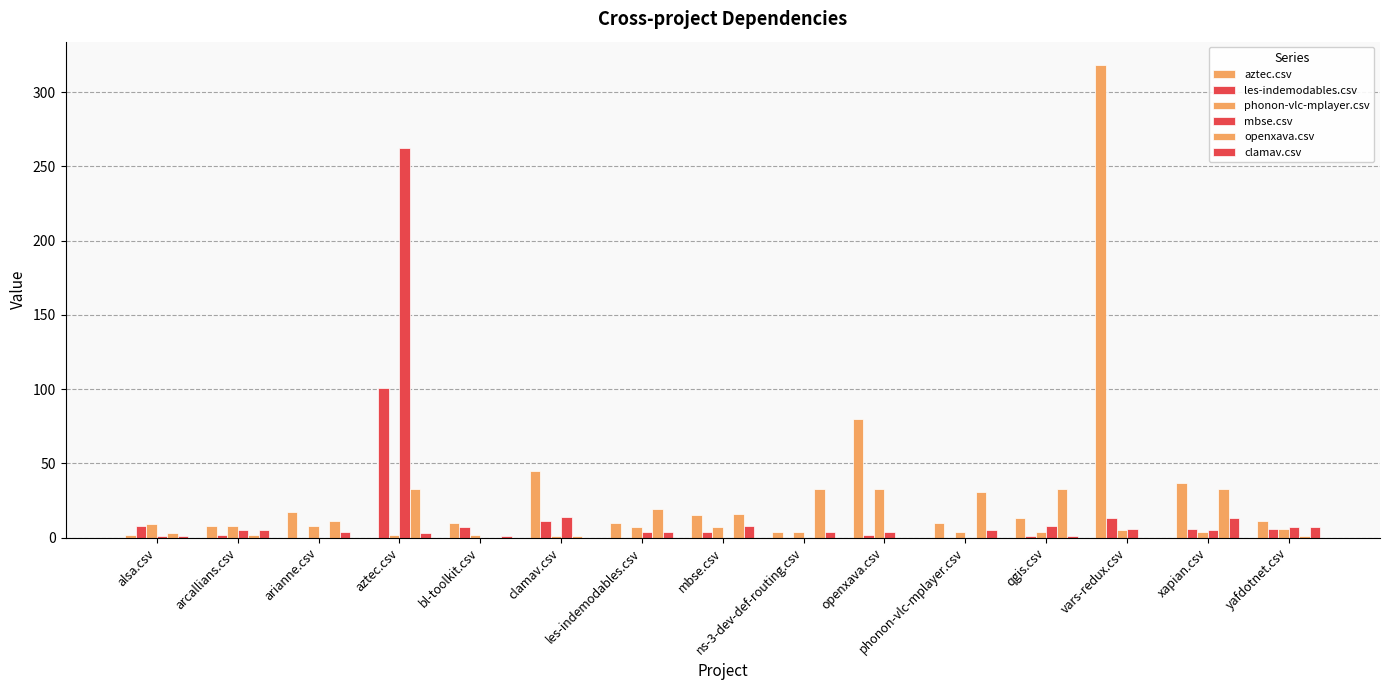

Reading left to right, list all the values displayed in this chart.

aztec.csv: 2	8	17	0	10	45	10	15	4	80	10	13	318	37	11
les-indemodables.csv: 8	2	0	101	7	11	0	4	0	2	0	1	13	6	6
phonon-vlc-mplayer.csv: 9	8	8	2	2	1	7	7	4	33	4	4	5	4	6
mbse.csv: 1	5	0	262	0	14	4	0	0	4	0	8	6	5	7
openxava.csv: 3	2	11	33	0	1	19	16	33	0	31	33	0	33	1
clamav.csv: 1	5	4	3	1	0	4	8	4	0	5	1	0	13	7